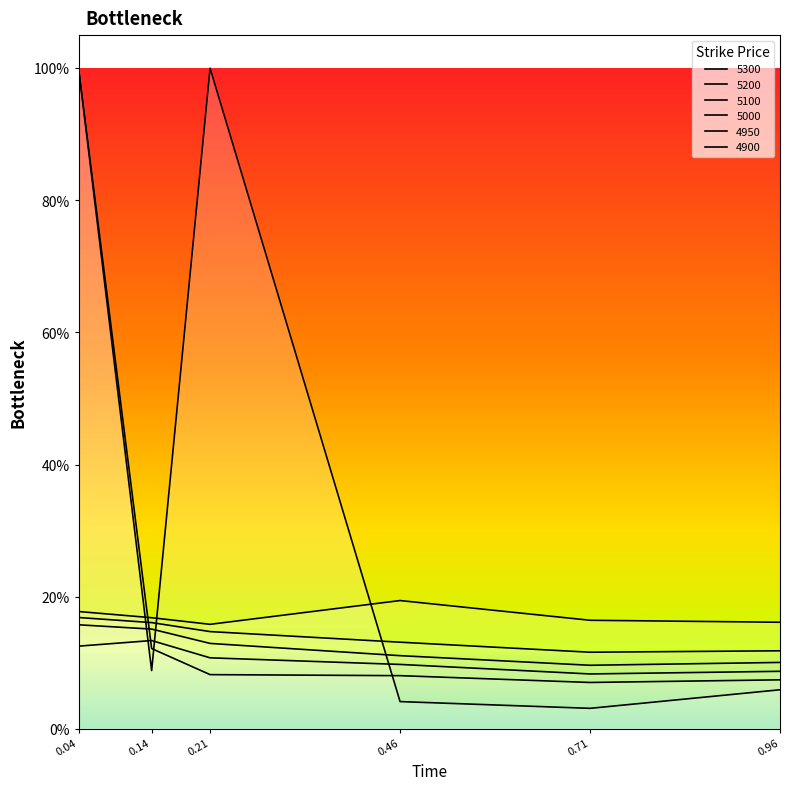

True or false: 4900 has a value of 0.1 at 0.96.

False